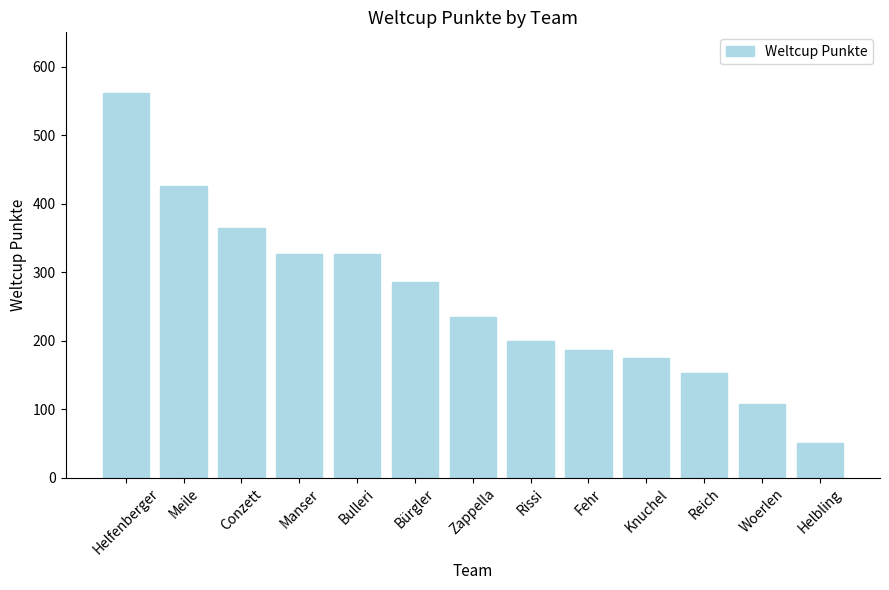

What is the ratio of the value at Meile to the value at Knuchel?

2.4